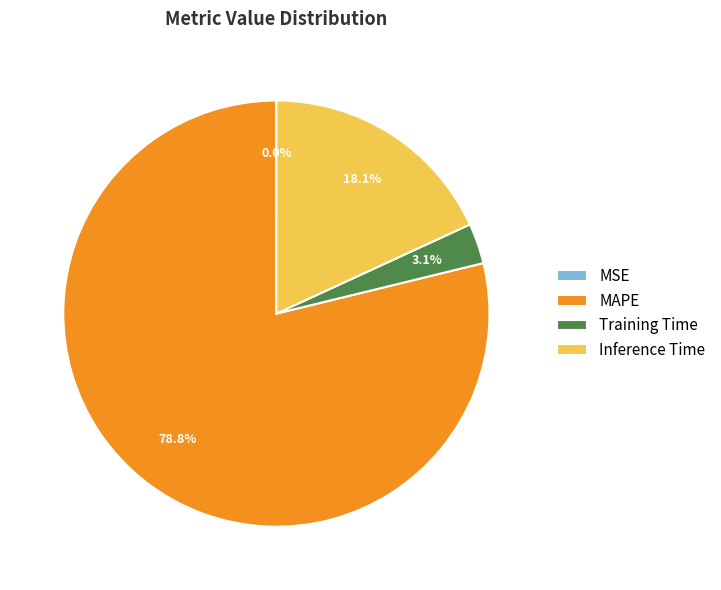

Is there a majority slice in this chart?

Yes